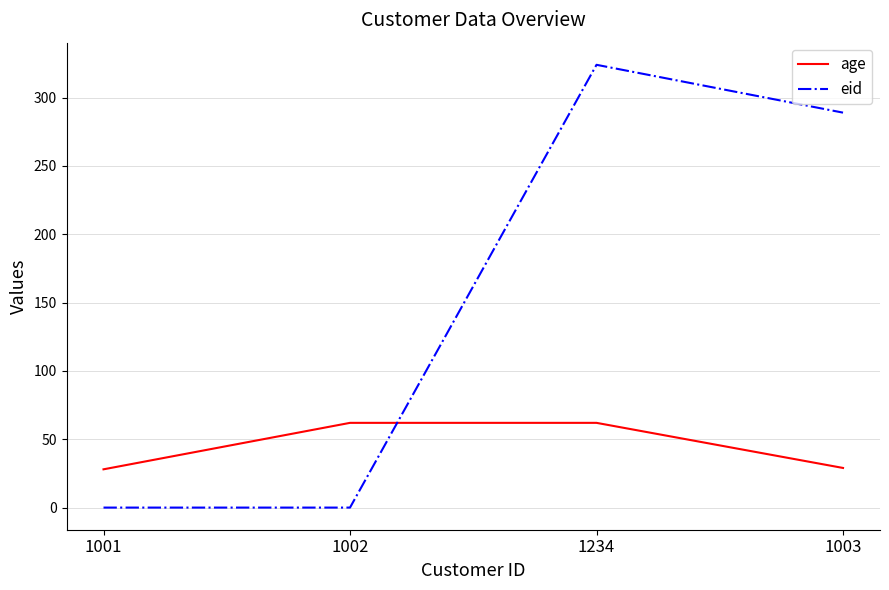

Is this an area chart (filled region under the line)?

No